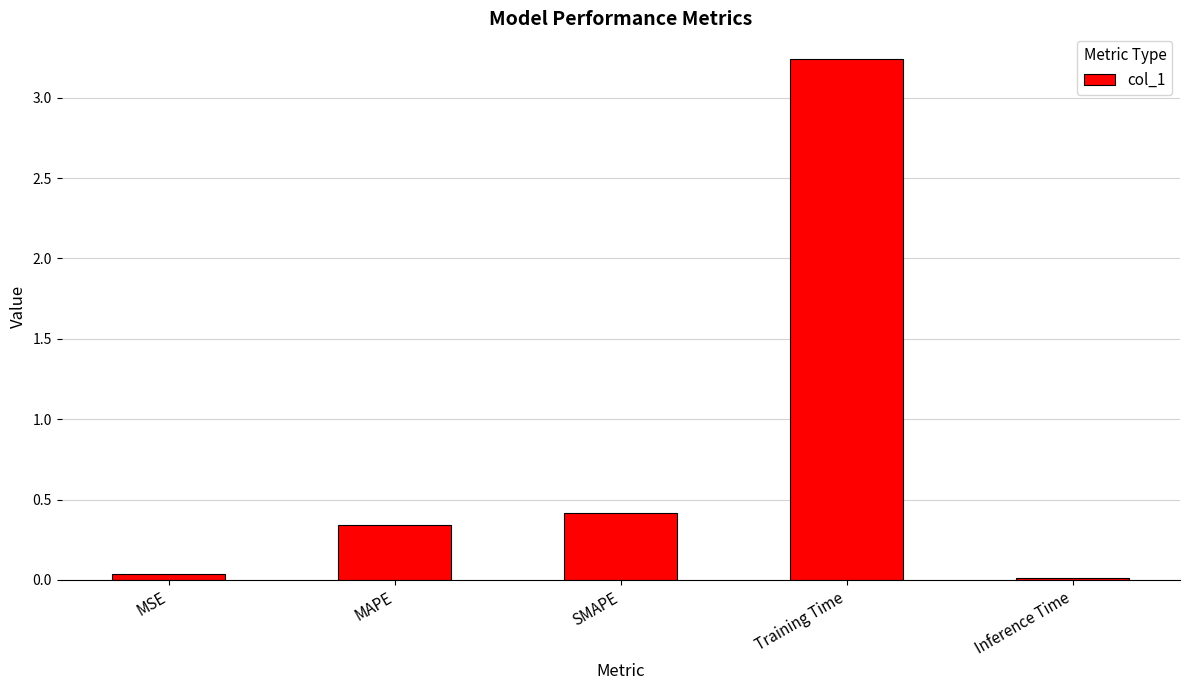

What is the label of the 3rd bar from the right?

SMAPE